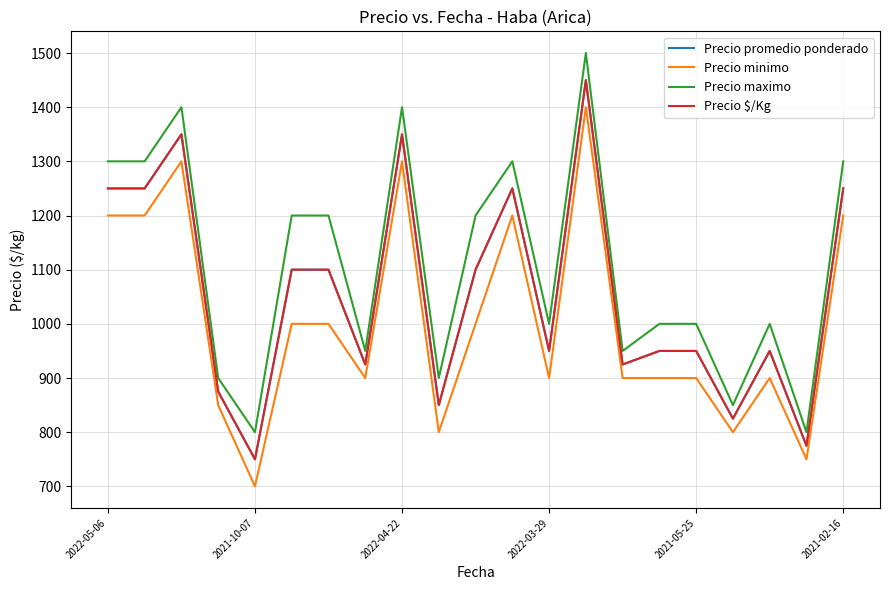

True or false: Precio maximo and Precio promedio ponderado cross at least once.

False